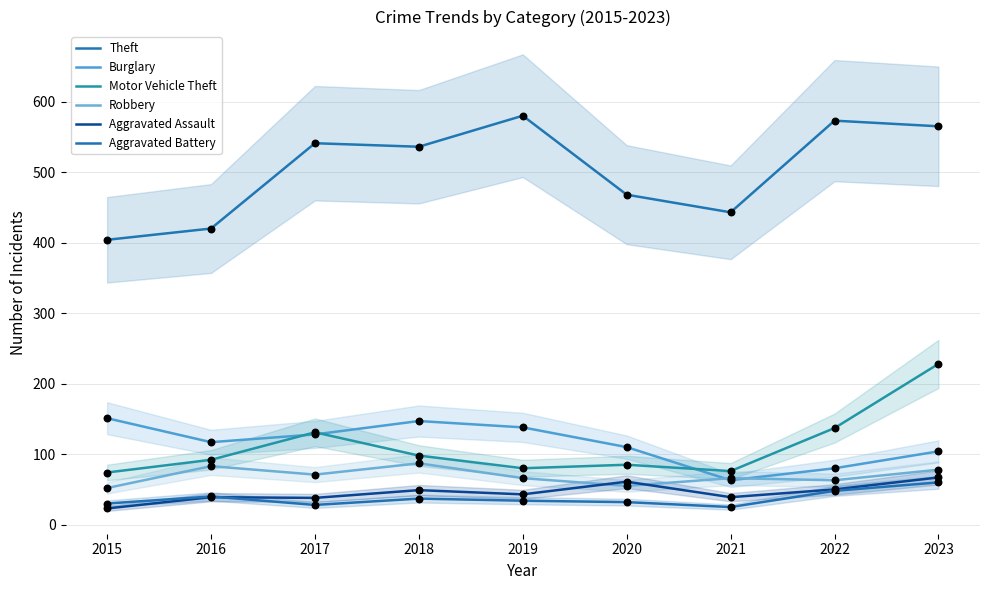

Is the value of Burglary at 2022 greater than the value of Aggravated Assault at 2021?

Yes